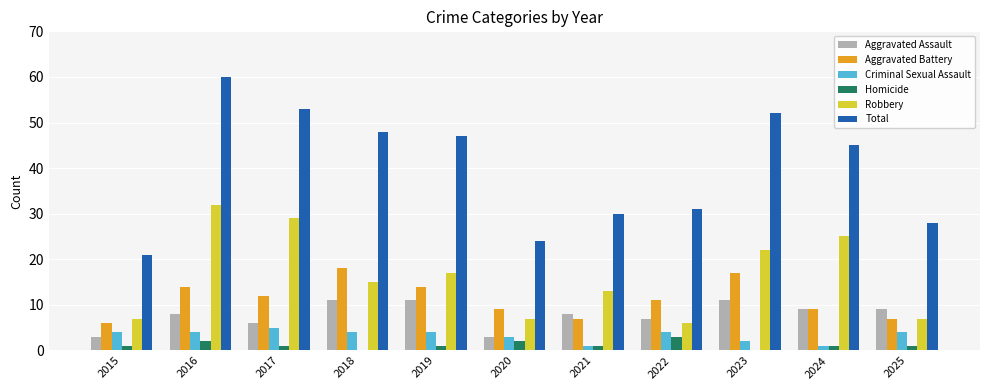

What is the sum of all Total values?

439